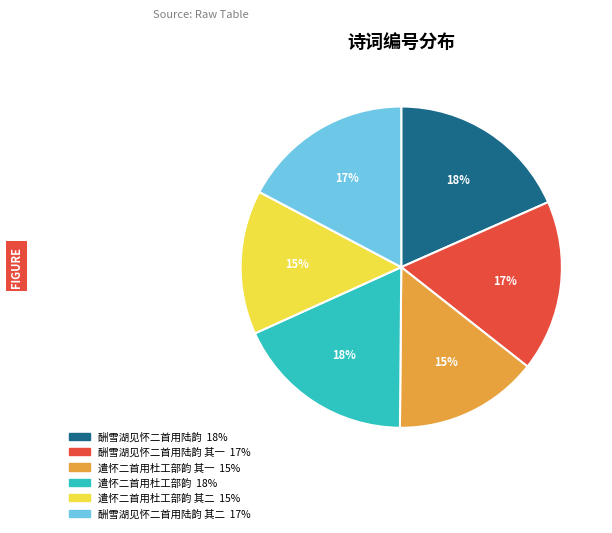

Is there any slice that represents more than half of the pie?

No